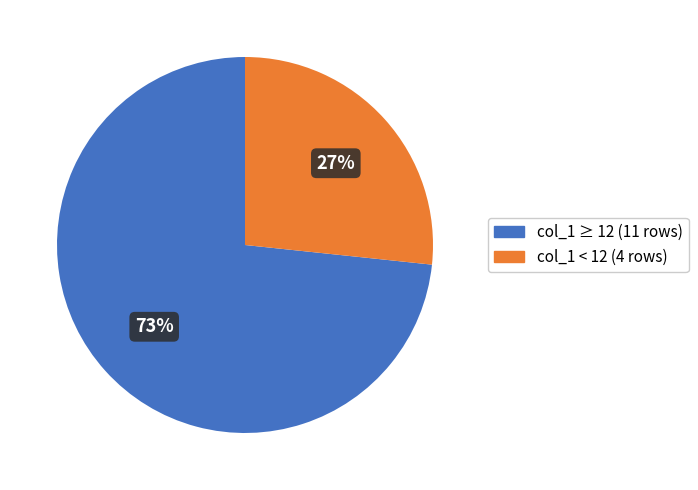

To the nearest percent, what is the average slice percentage?

50%